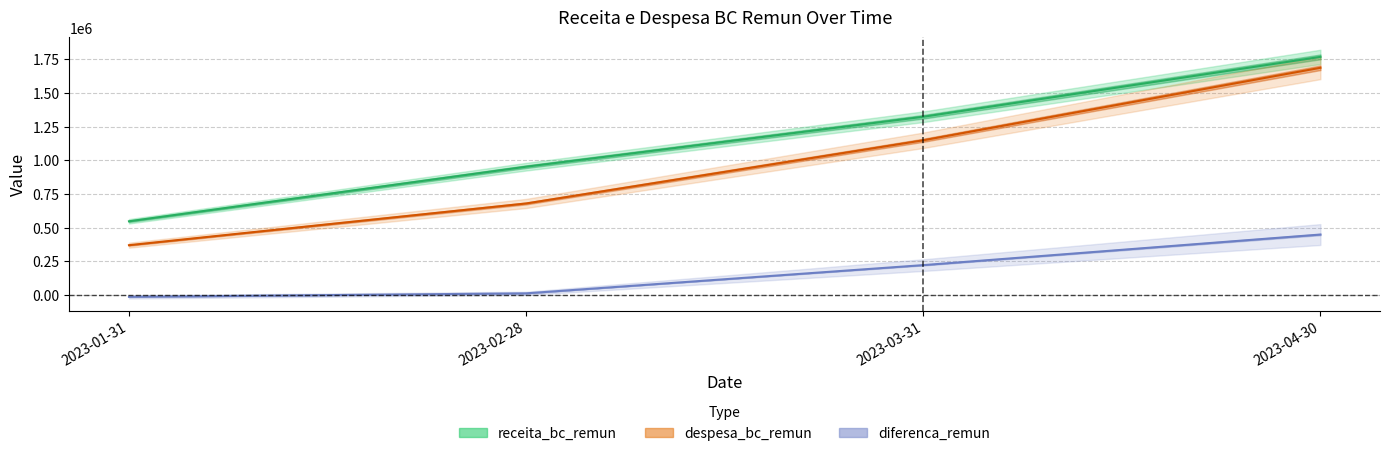

What is the value of the receita_bc_remun point at the 2nd from the left?

952516.9